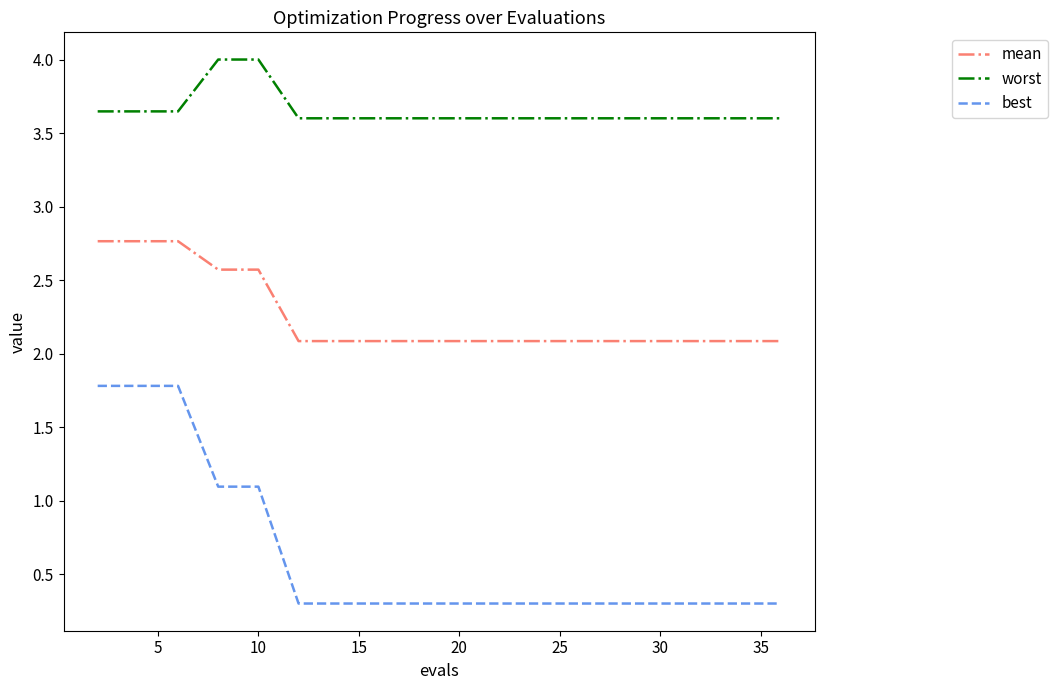

What is the minimum value for mean?

2.1